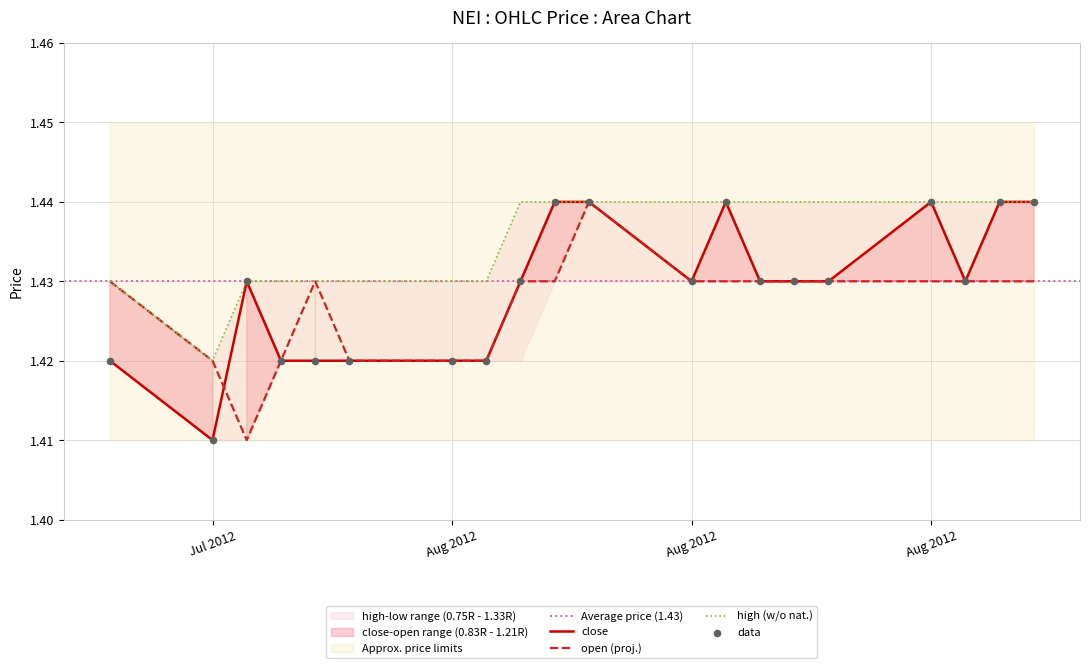

Which series has the largest total across all categories?

high